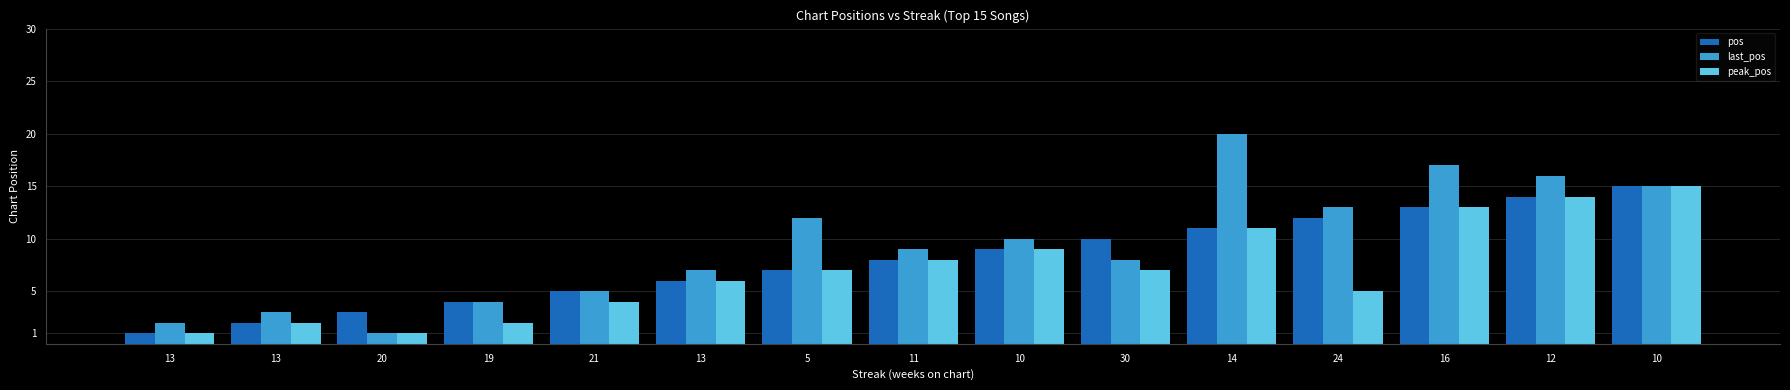

What is the difference between the maximum and minimum values in the pos series?

14